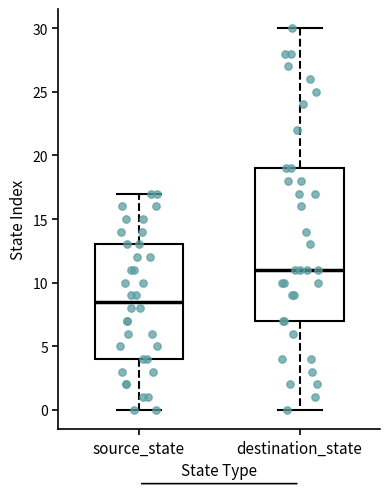

Which box has the lowest median line?

source_state